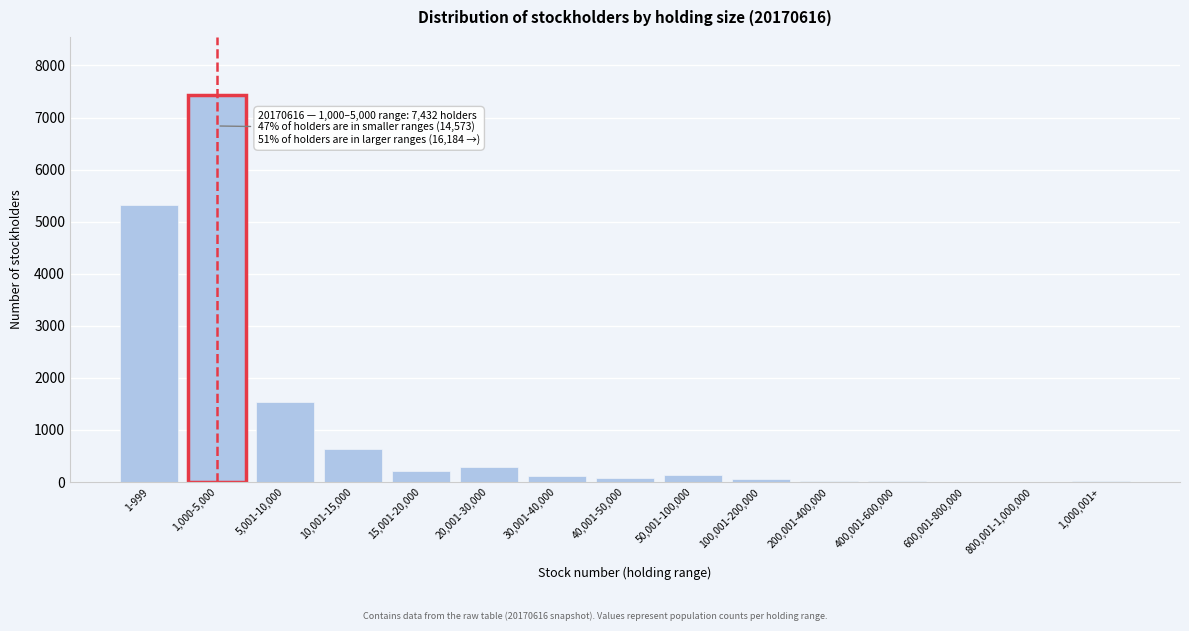

What is the maximum value shown in the chart?

7432